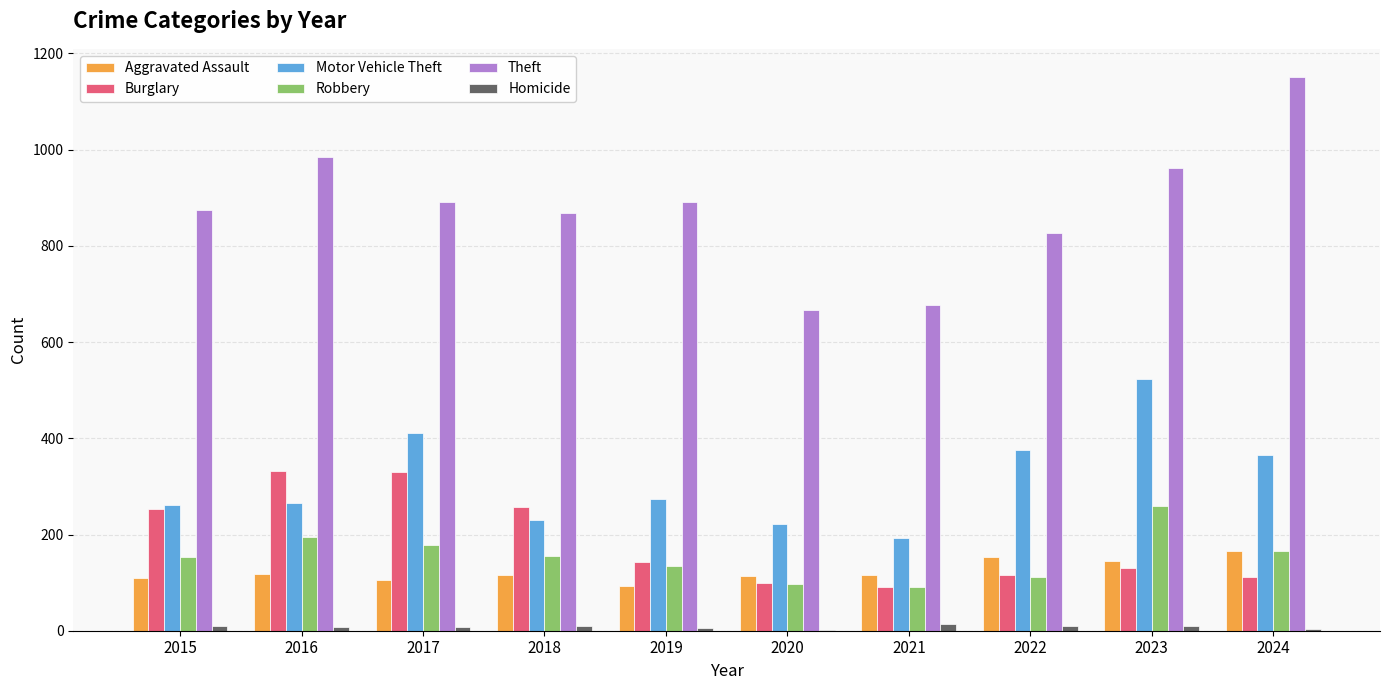

At which category does the chart reach its peak across all series?

2024